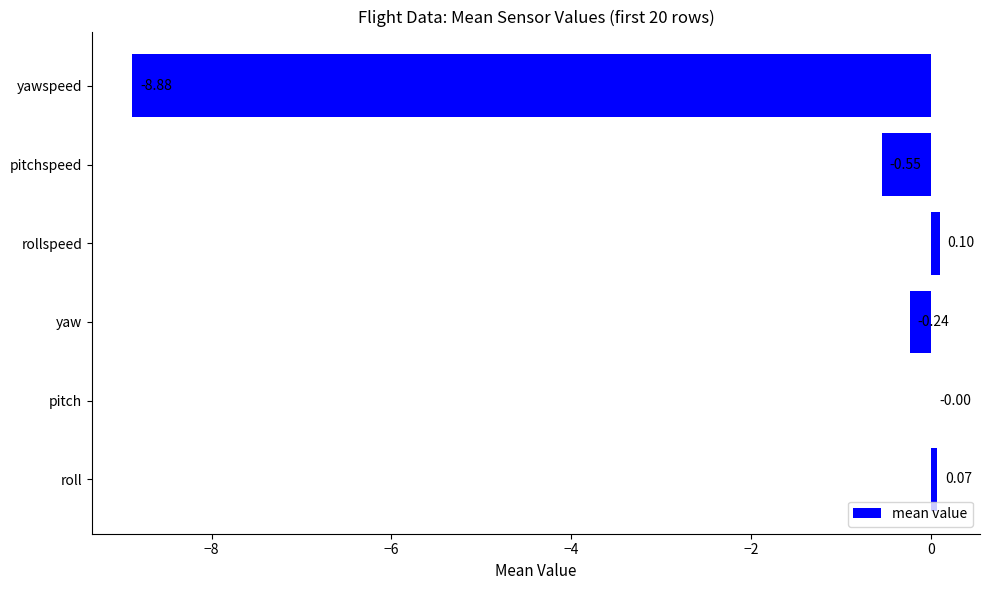

What is the sum of all values?

-9.5